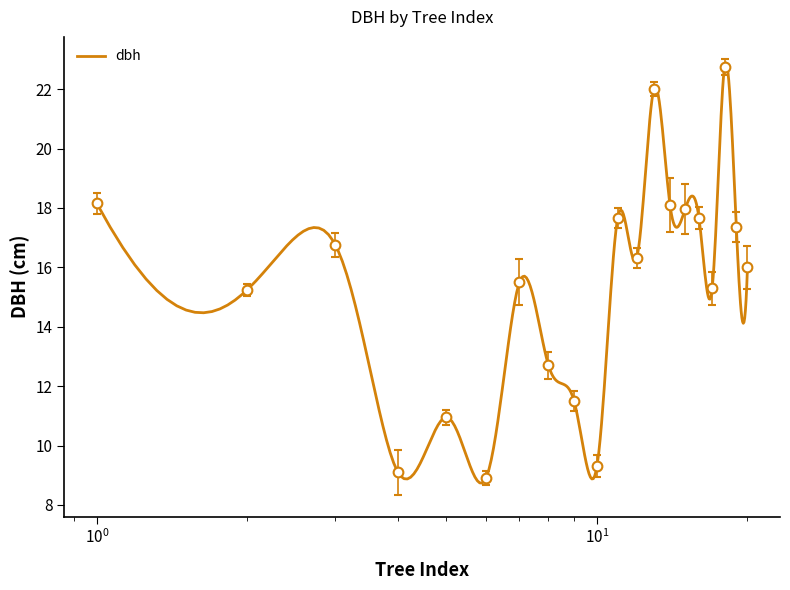

What is the value of the 13th point from the left?

22.0